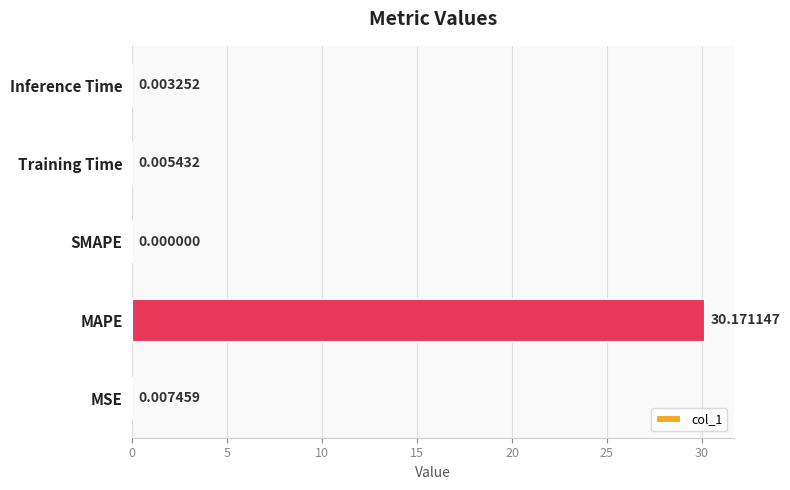

At which category does the chart reach its peak across all series?

MAPE